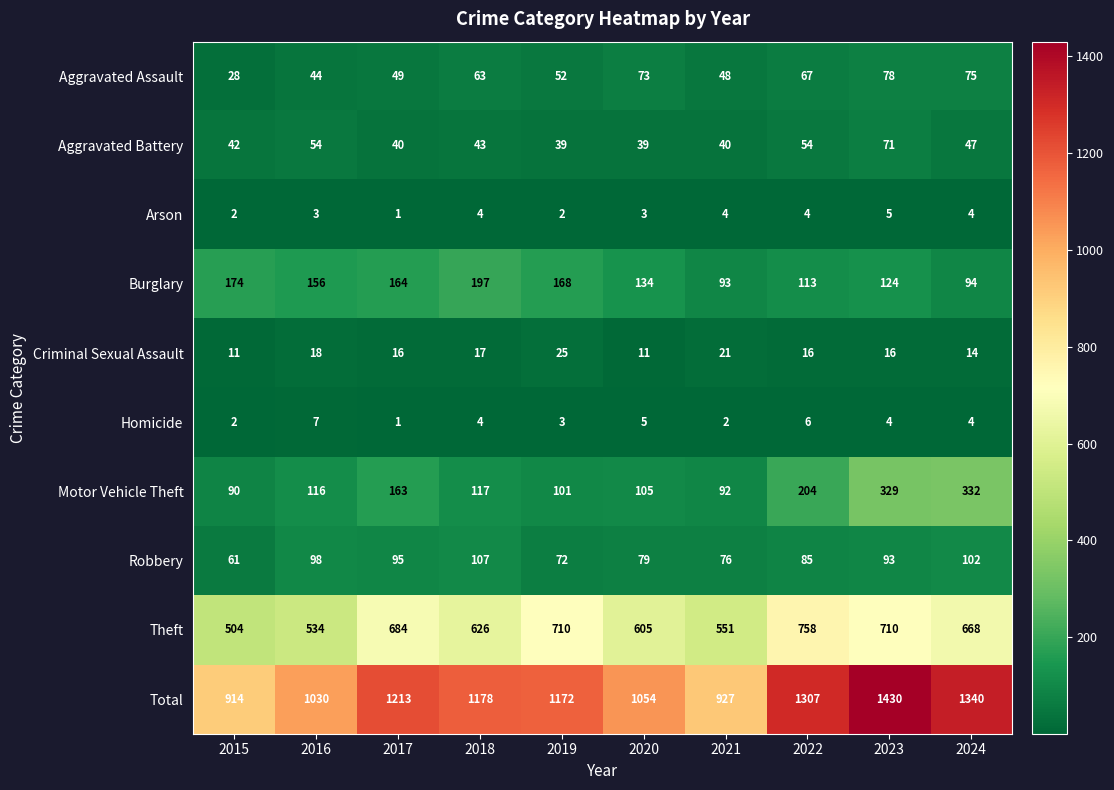

At which category does the chart reach its minimum across all series?

2017